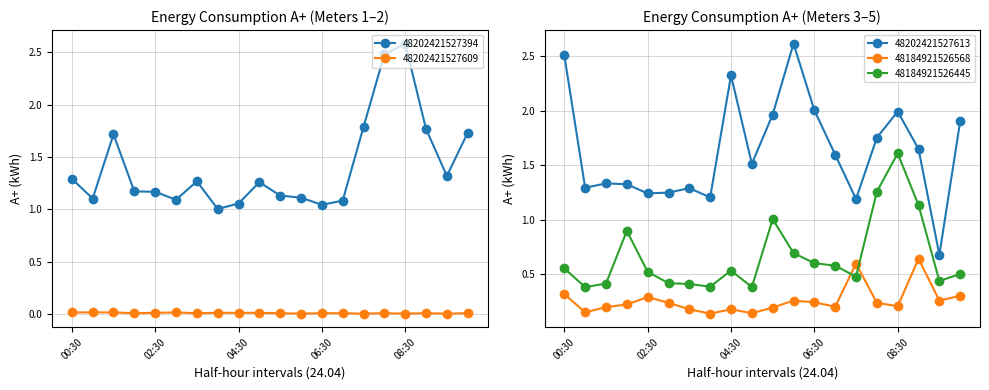

How many interior local peaks does the 48202421527394 series have?

4